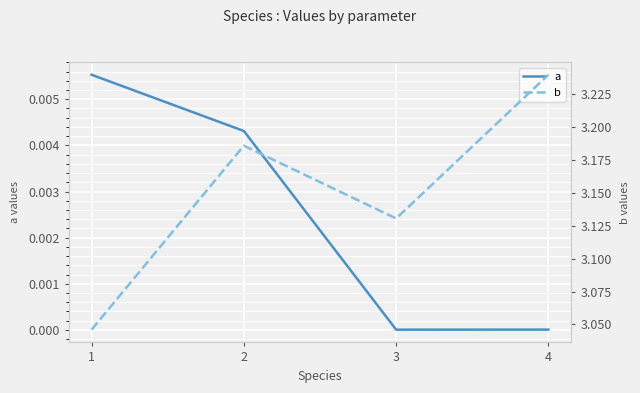

How many data points does each series have?

4